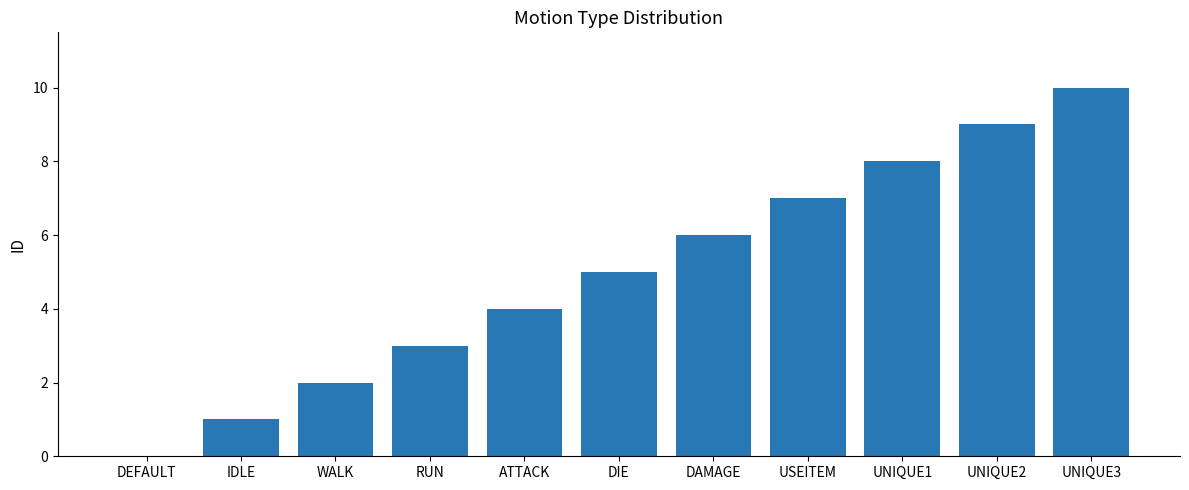

Between UNIQUE2 and DIE, which is larger?

UNIQUE2